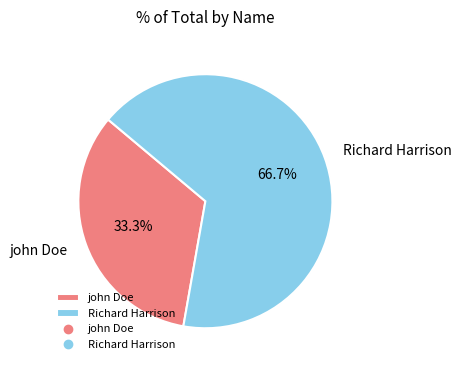

To the nearest percent, what is the average slice percentage?

50%